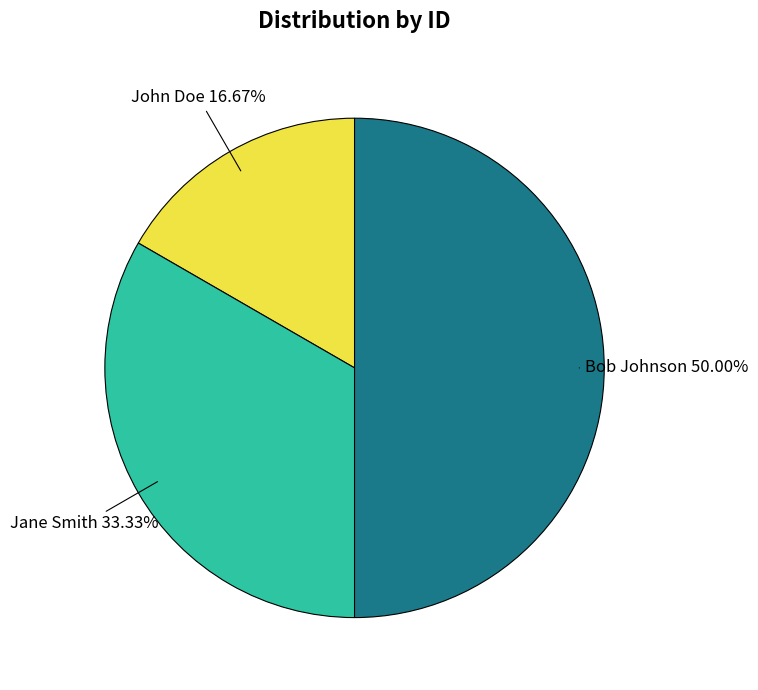

How many segments does this pie chart have?

3